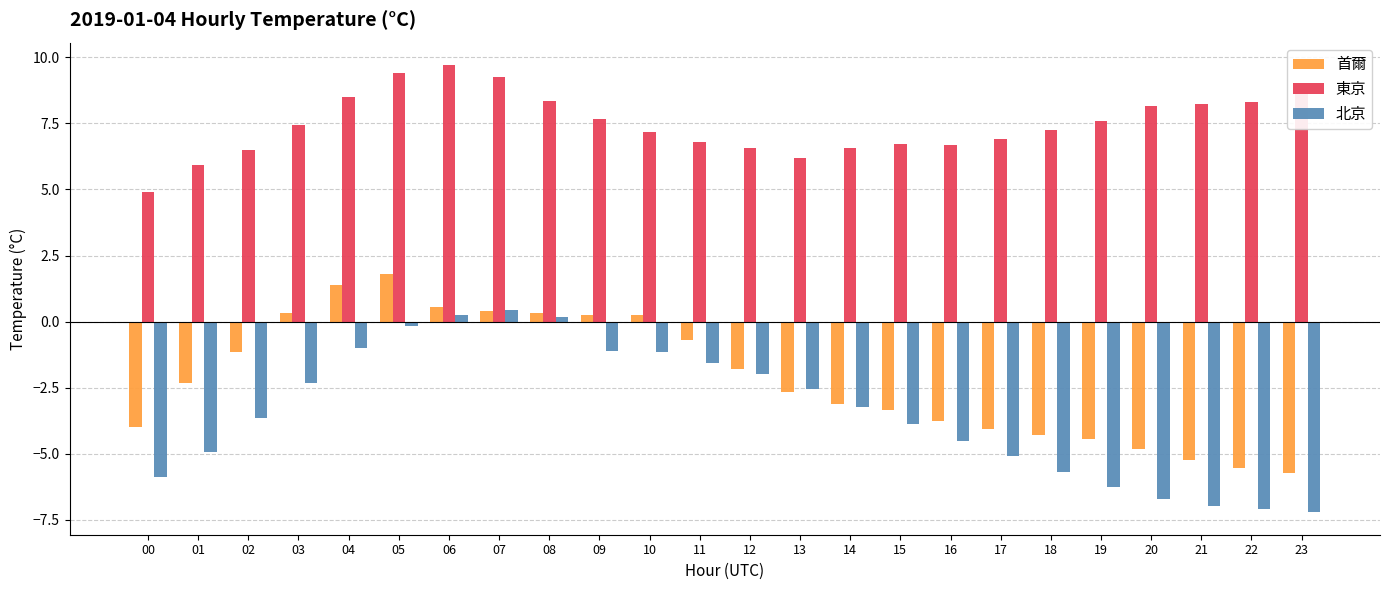

What is the highest value of the 首爾 series?

1.8